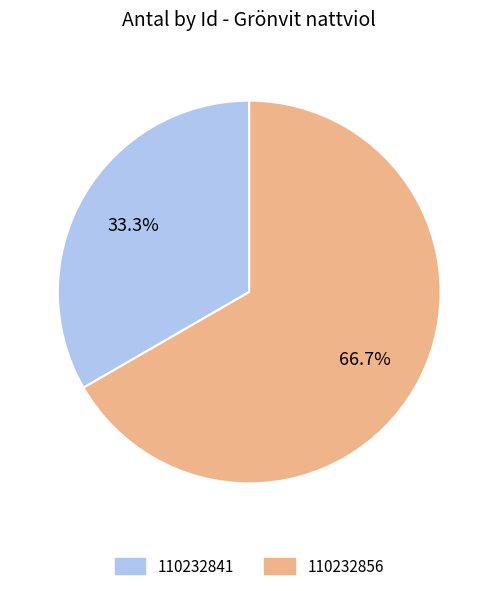

To the nearest percent, what is the difference between the 110232856 and 110232841 slice percentages?

33%